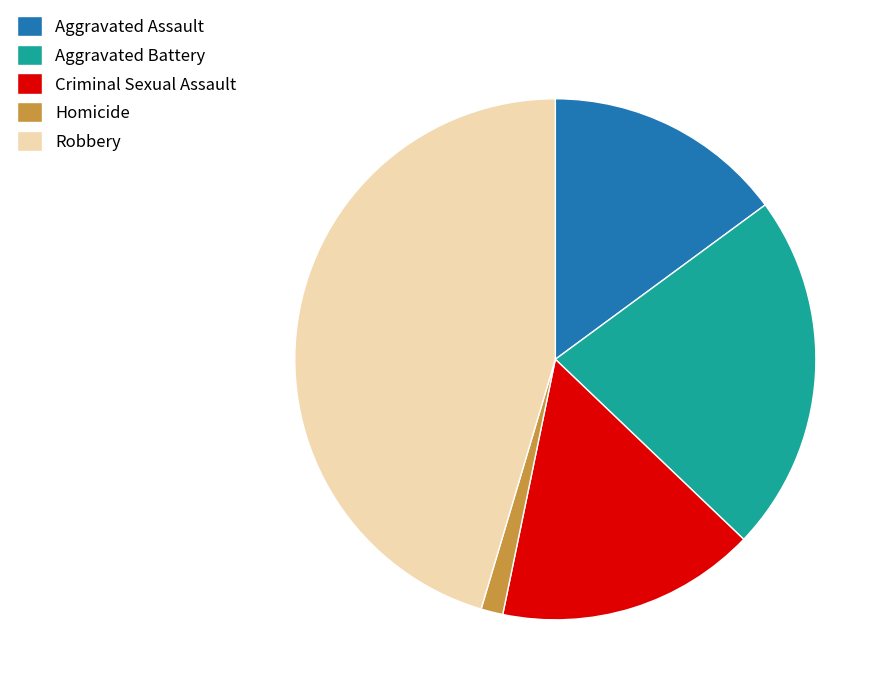

Does Homicide represent more than half of the total?

No